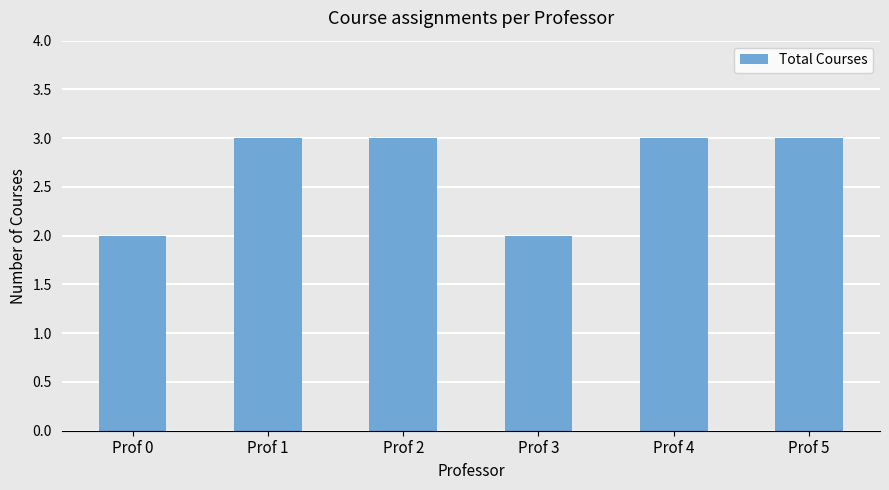

Which has a higher value, Prof 0 or Prof 5?

Prof 5